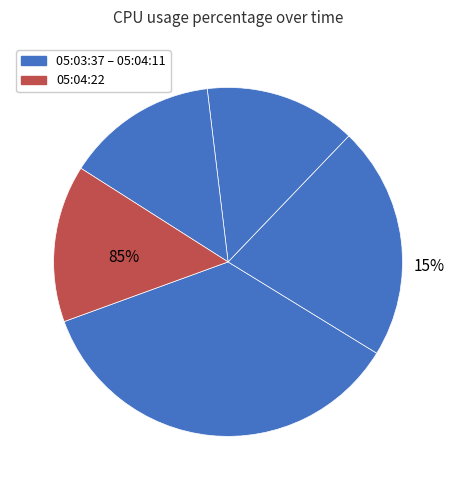

Rank the categories by value from lowest to highest.

Tue 13 Dec 2022 05:04:00 PM UTC, Tue 13 Dec 2022 05:04:11 PM UTC, Tue 13 Dec 2022 05:04:22 PM UTC, Tue 13 Dec 2022 05:03:49 PM UTC, Tue 13 Dec 2022 05:03:37 PM UTC